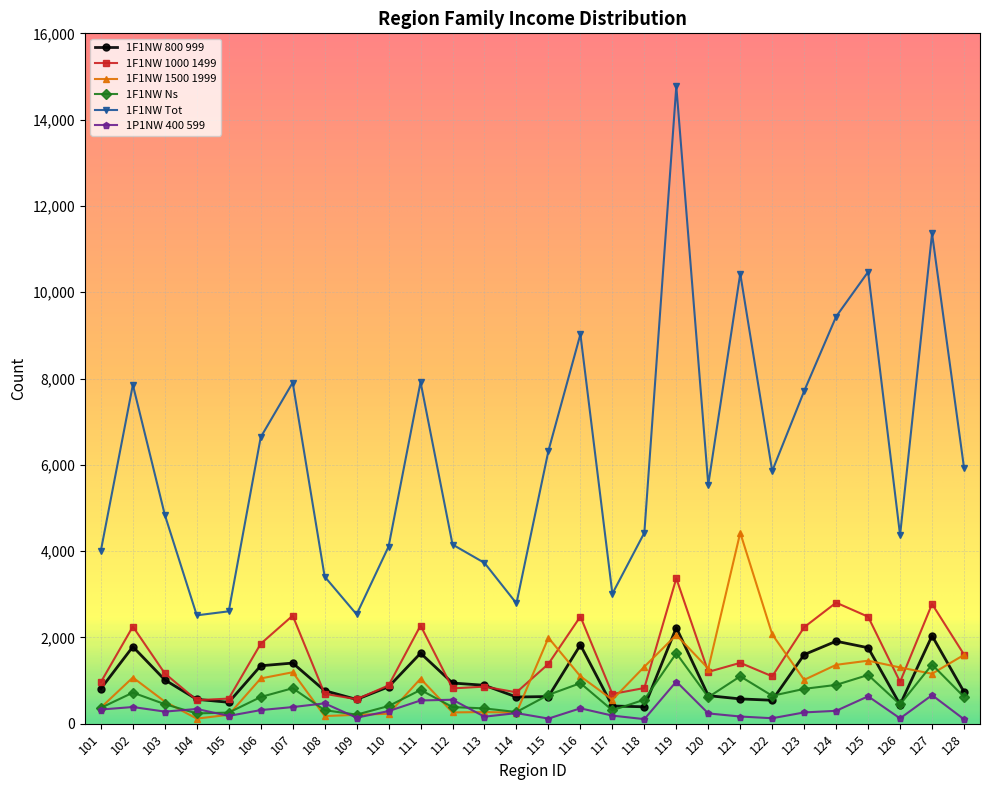

True or false: 1F1NW 1500 1999 has more than 2 points higher than both neighbors.

True